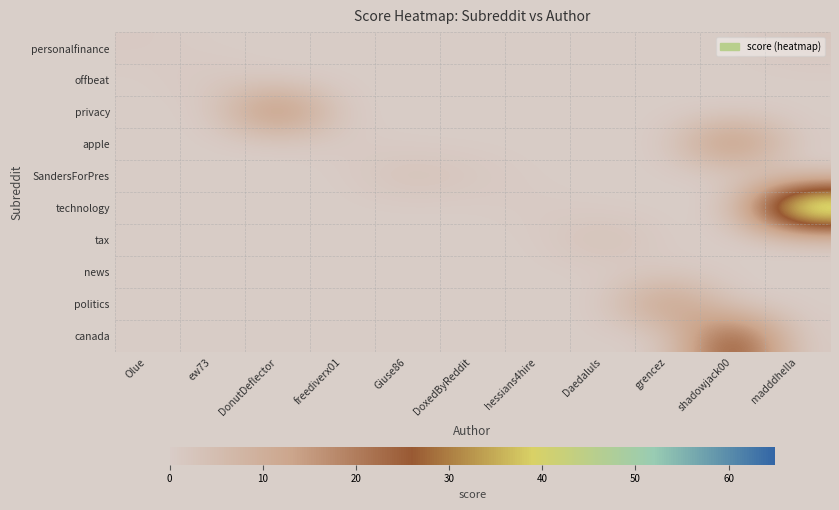

Count the number of categories in the chart.

11